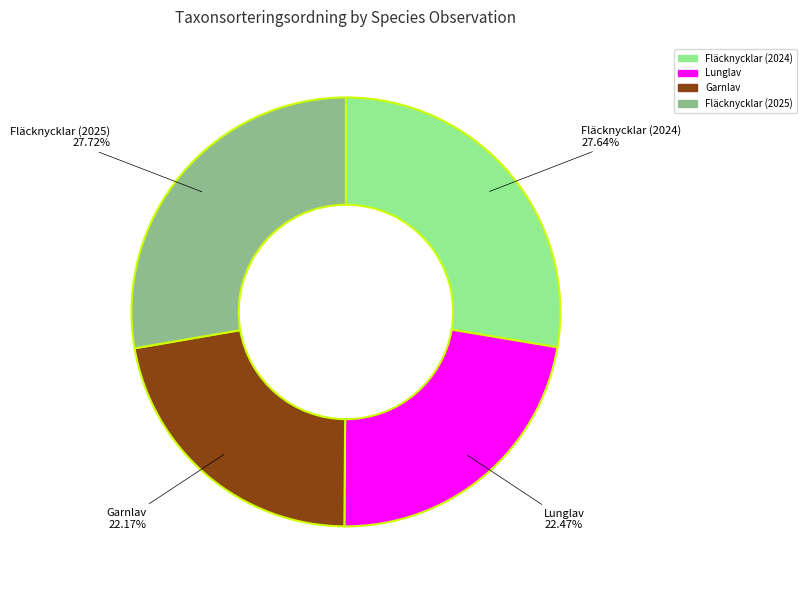

Is the sum of Lunglav and Garnlav greater than half?

No